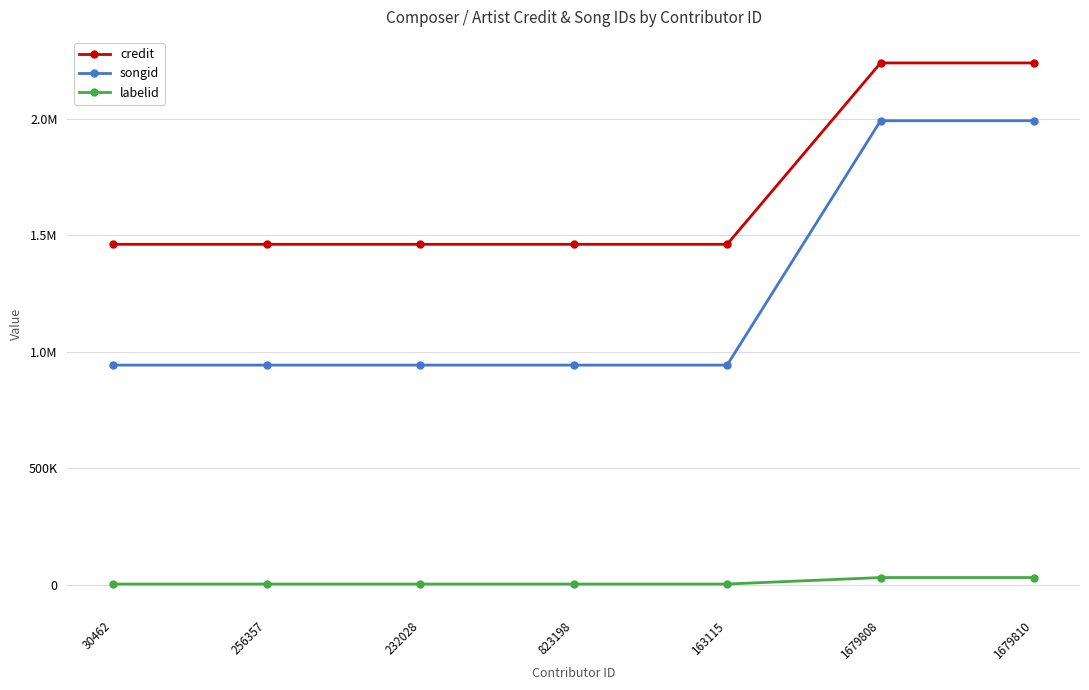

What are all the series names shown in the legend?

credit, songid, labelid